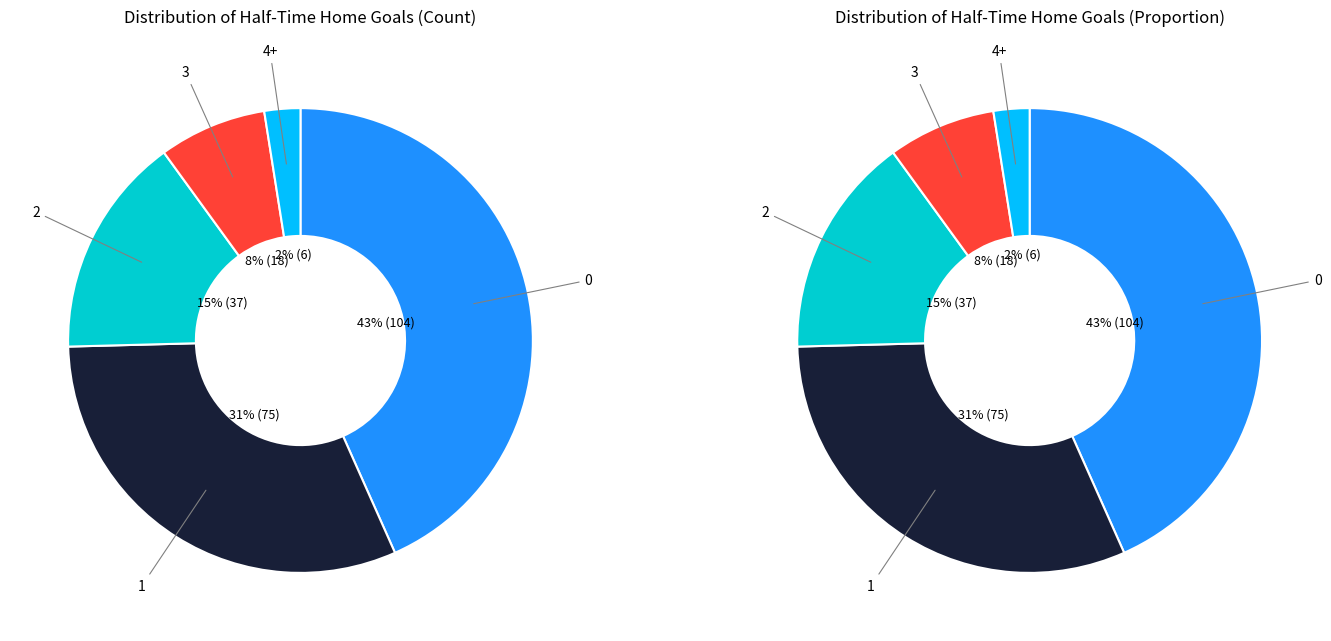

To the nearest percent, what percentage of the pie is 3?

8%